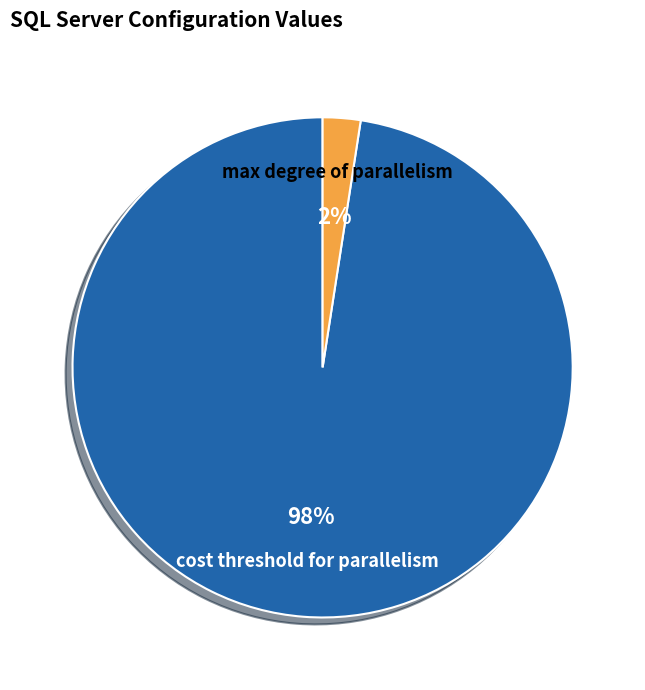

Between max degree of parallelism and cost threshold for parallelism, which is larger?

cost threshold for parallelism